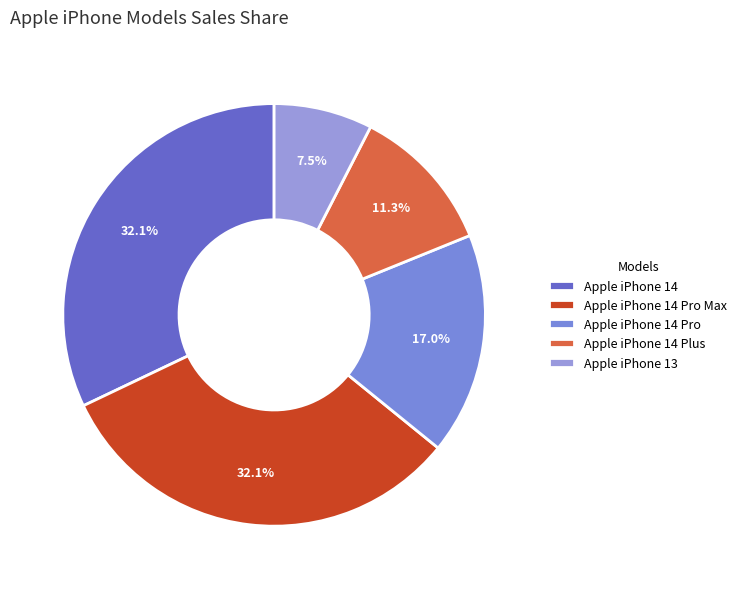

Is there any slice that represents more than half of the pie?

No